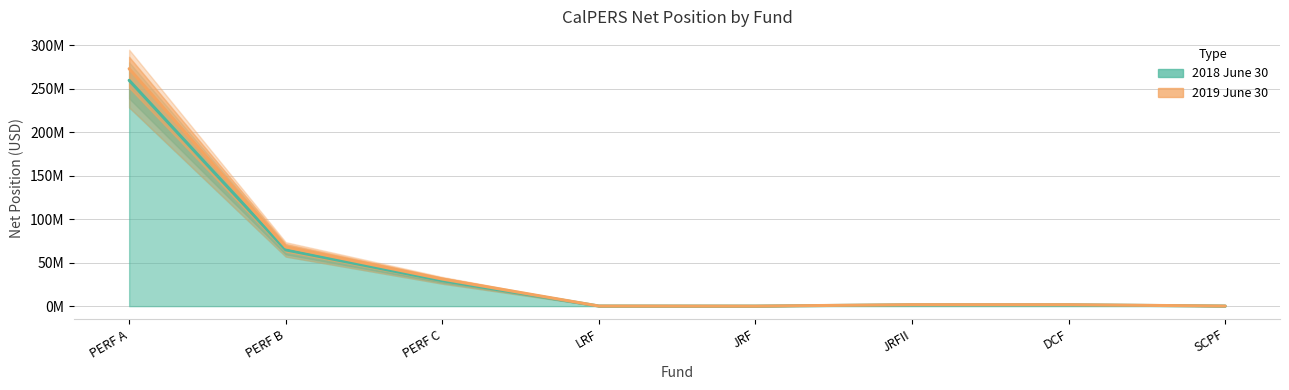

Reading right to left, what are all the values shown in this chart?

2018 June 30: SCPF=116135	DCF=1495746	JRFII=1525514	JRF=39631	LRF=113876	PERF C=29308589	PERF B=64796136	PERF A=259890776
2019 June 30: SCPF=114051	DCF=1684986	JRFII=1710089	JRF=10169	LRF=114404	PERF C=31179414	PERF B=68156741	PERF A=273275278